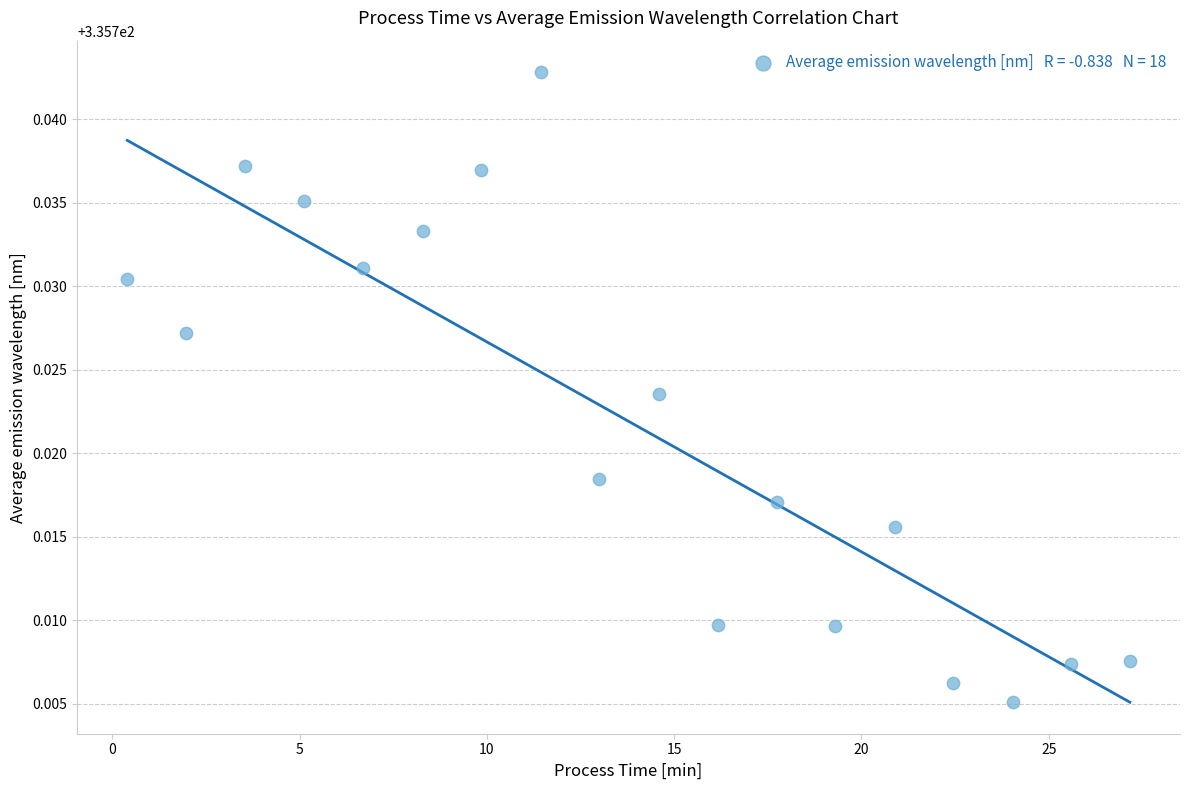

What is the range of X values (max minus min)?

26.8